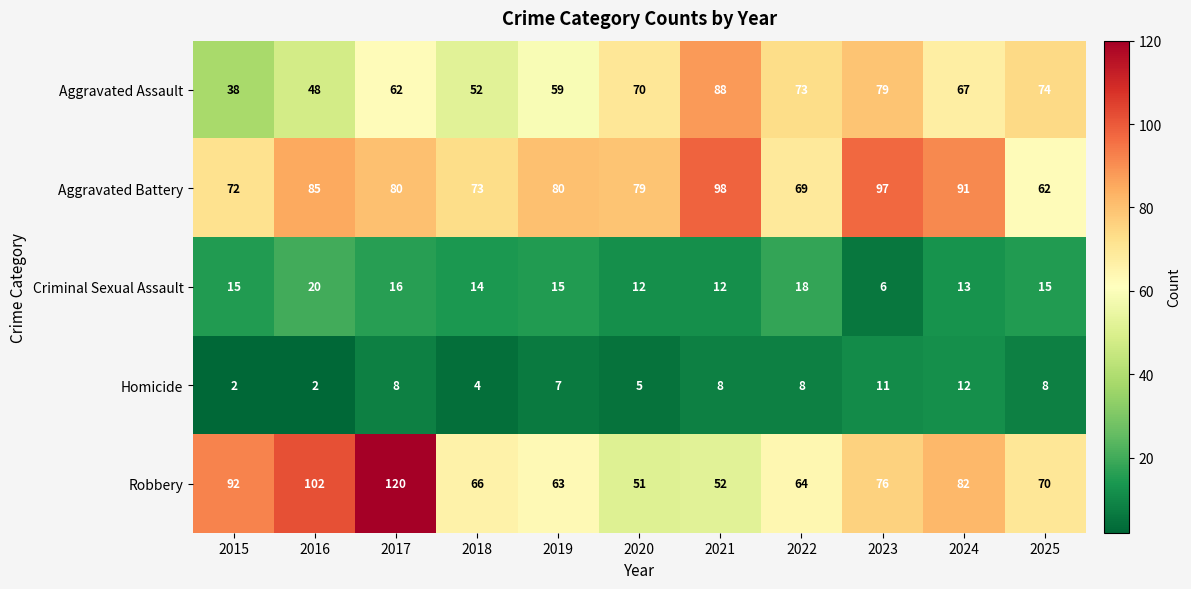

How many categories are shown in the chart?

11